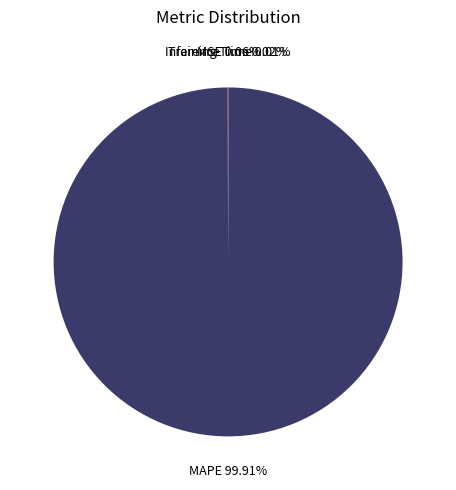

What is the largest slice in the pie chart?

MAPE